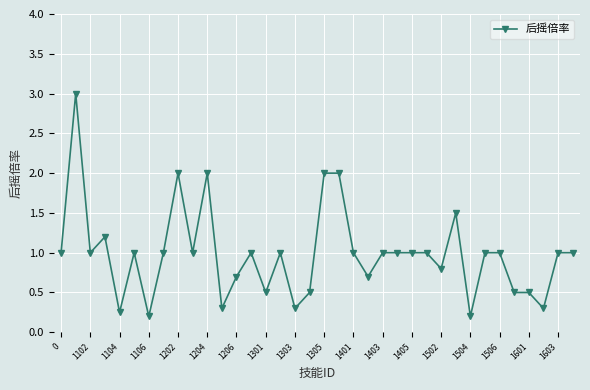

What is the average value?

1.0